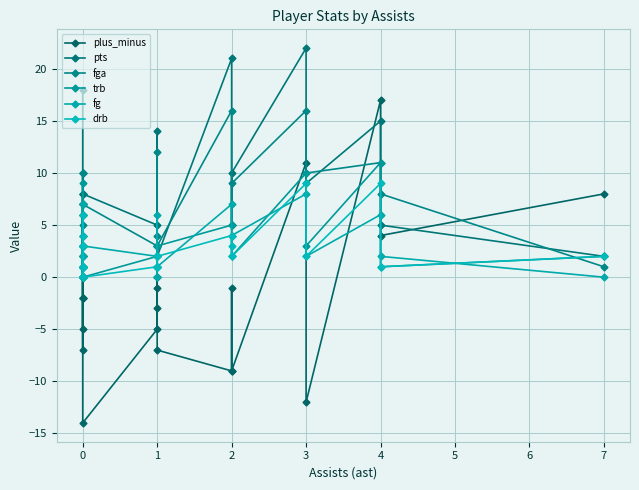

In pts, how many points are lower than both neighbors (excluding endpoints)?

6